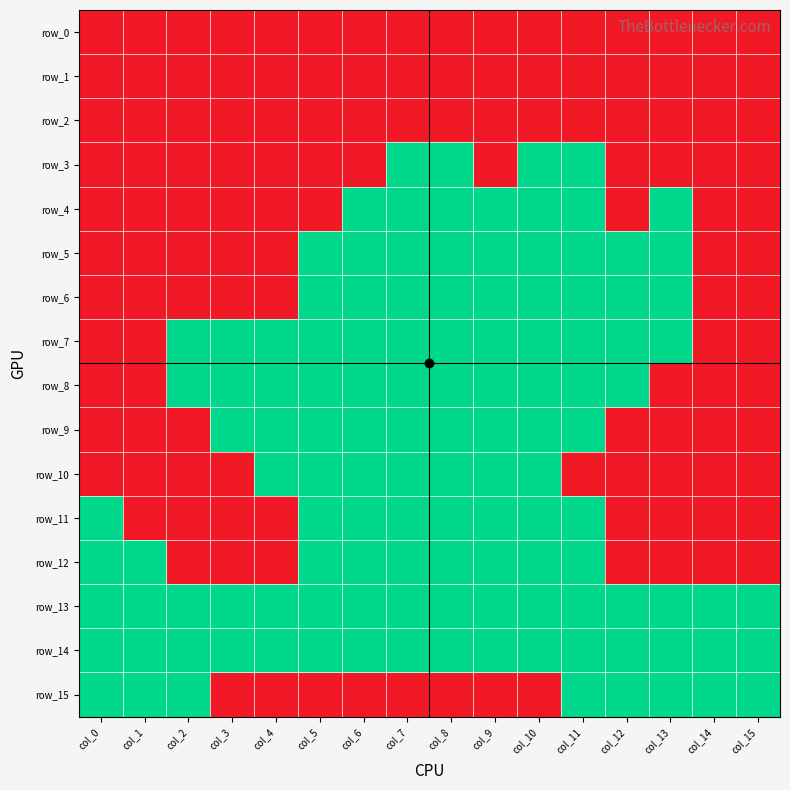

The row_8 series shows 0 at col_7. True or false?

True